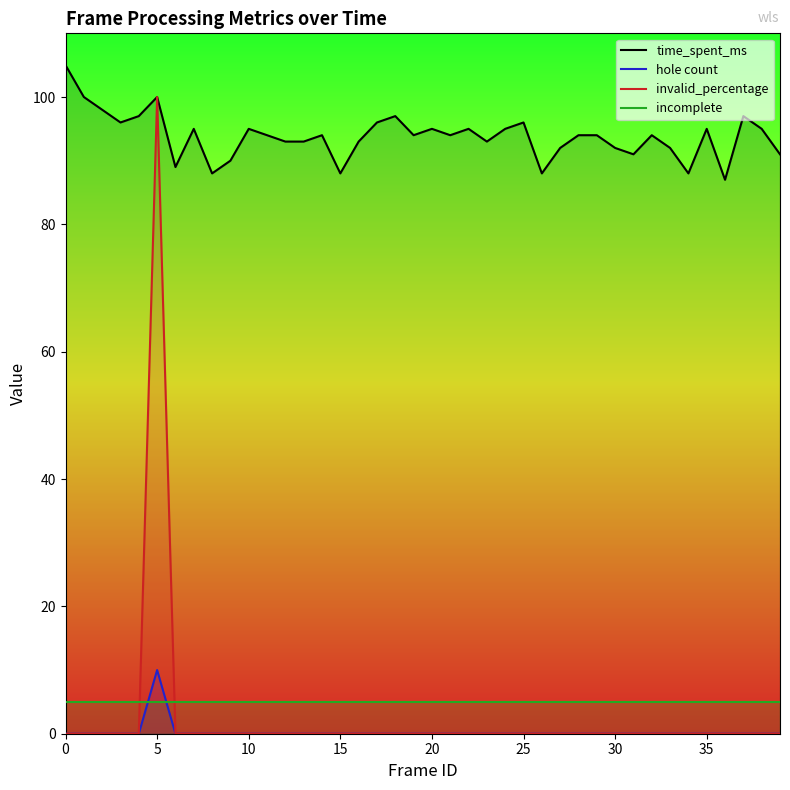

What is the sum of the time_spent_ms values at 22 and 11?

189